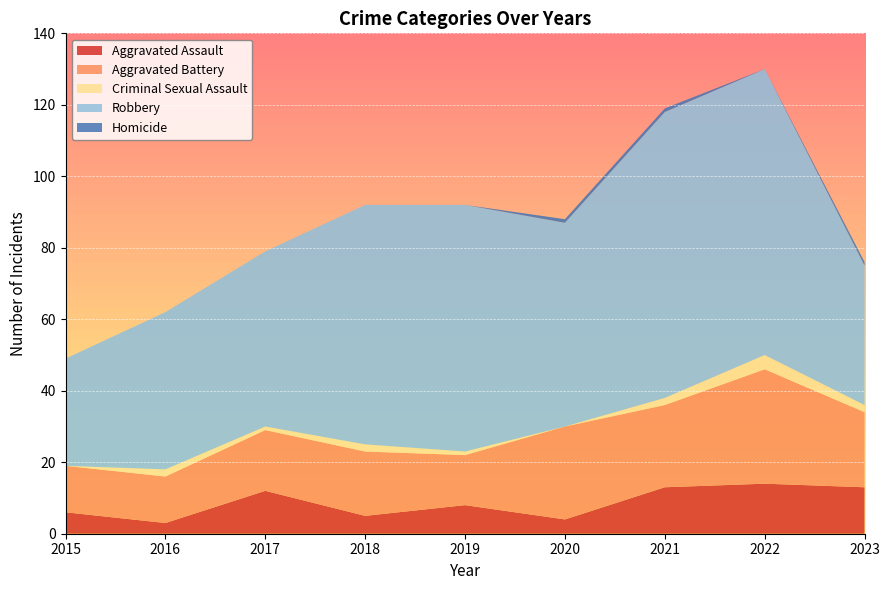

Reading left to right, what are all the values shown in this chart?

Aggravated Assault: 2015=6	2016=3	2017=12	2018=5	2019=8	2020=4	2021=13	2022=14	2023=13
Aggravated Battery: 2015=13	2016=13	2017=17	2018=18	2019=14	2020=26	2021=23	2022=32	2023=21
Criminal Sexual Assault: 2015=0	2016=2	2017=1	2018=2	2019=1	2020=0	2021=2	2022=4	2023=2
Robbery: 2015=30	2016=44	2017=49	2018=67	2019=69	2020=57	2021=80	2022=80	2023=39
Homicide: 2015=0	2016=0	2017=0	2018=0	2019=0	2020=1	2021=1	2022=0	2023=1